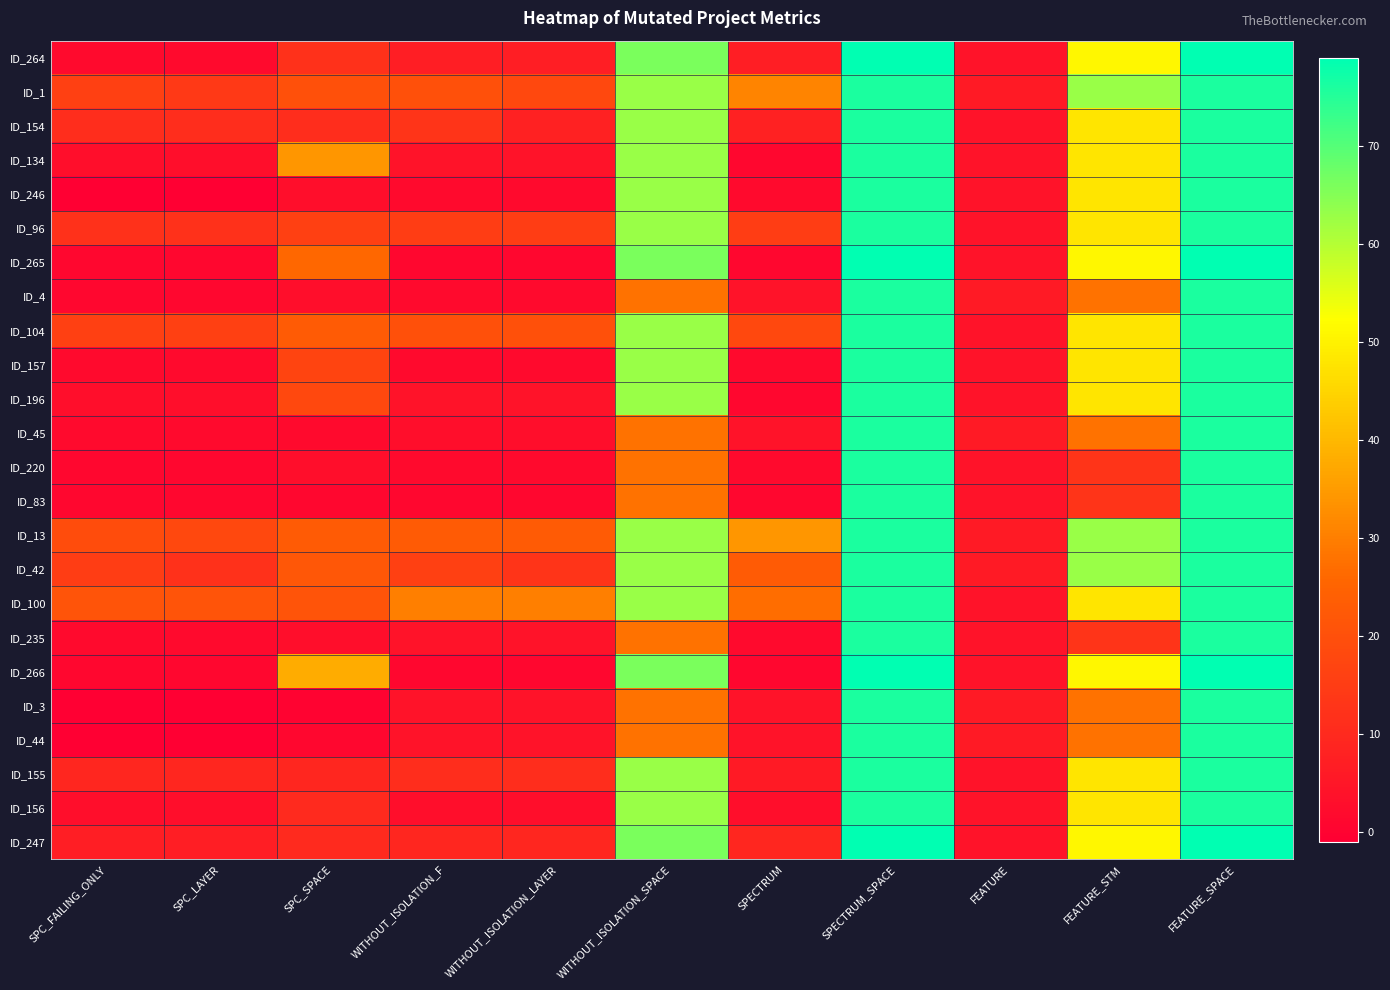

How many categories are shown in the chart?

11